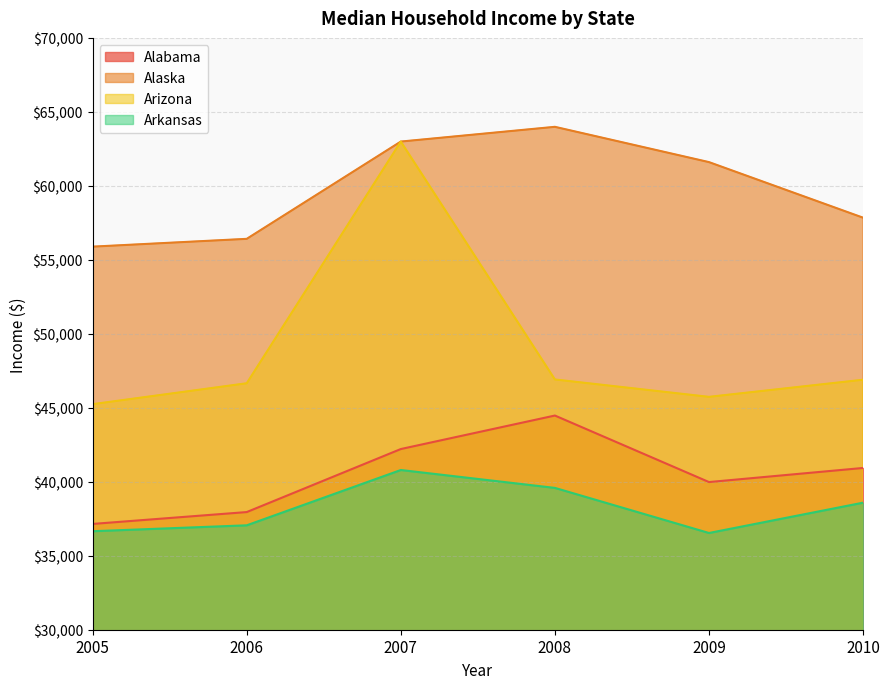

Which category has the highest value across all series?

2008